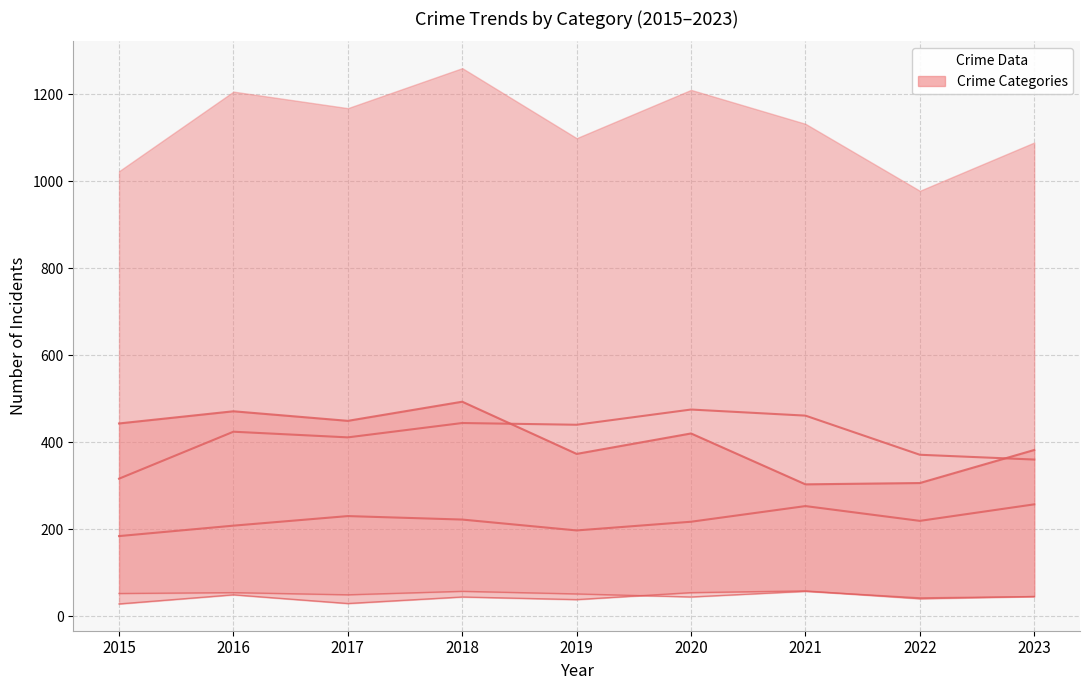

What is the value of the Aggravated Assault point at the 4th from the left?

222